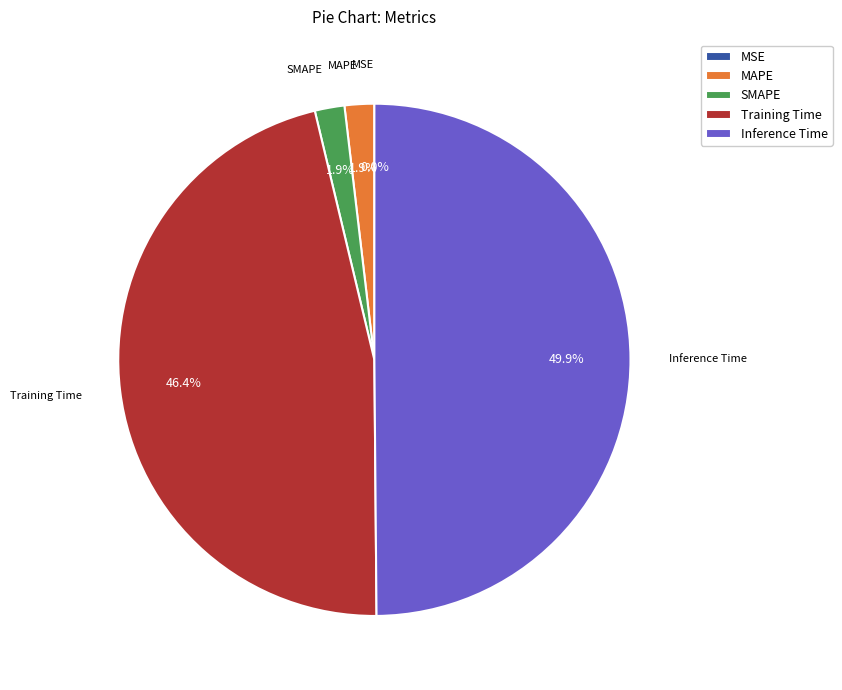

Does SMAPE account for over 50% of the chart?

No